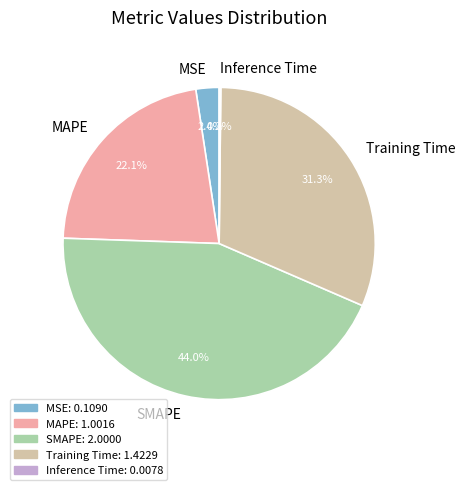

Which slice is the largest?

SMAPE